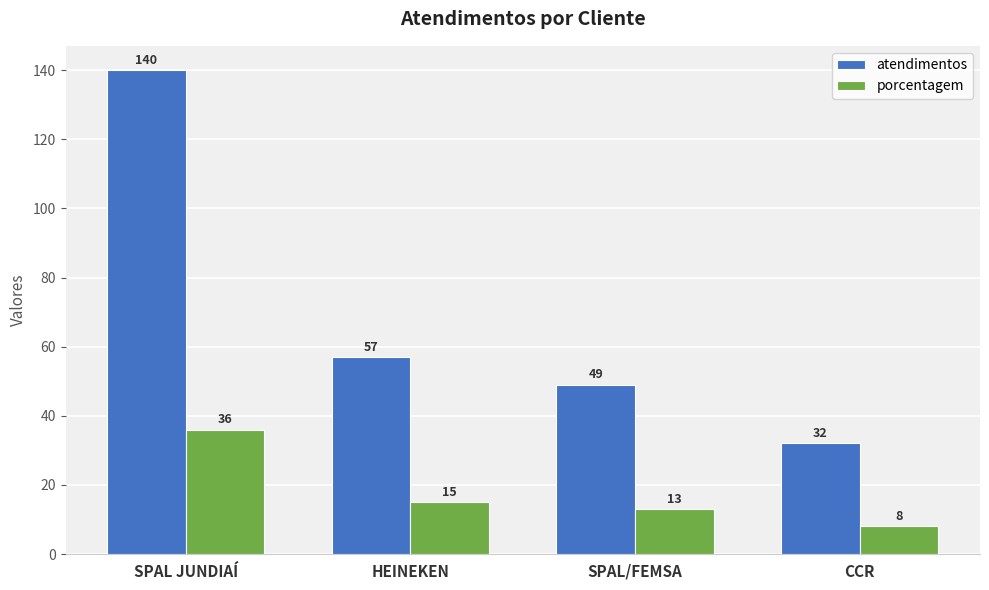

What is the sum of the atendimentos values at SPAL/FEMSA and SPAL JUNDIAÍ?

189